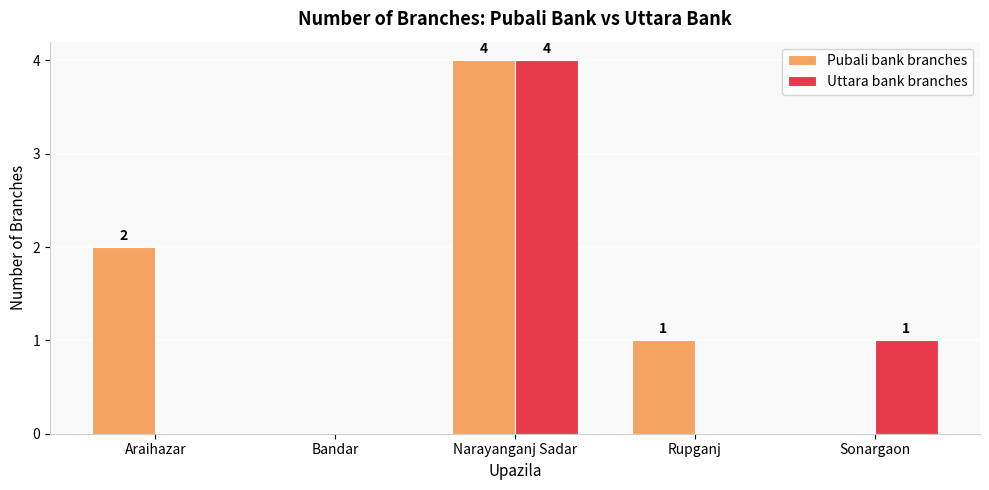

What is the maximum value shown in the chart?

4